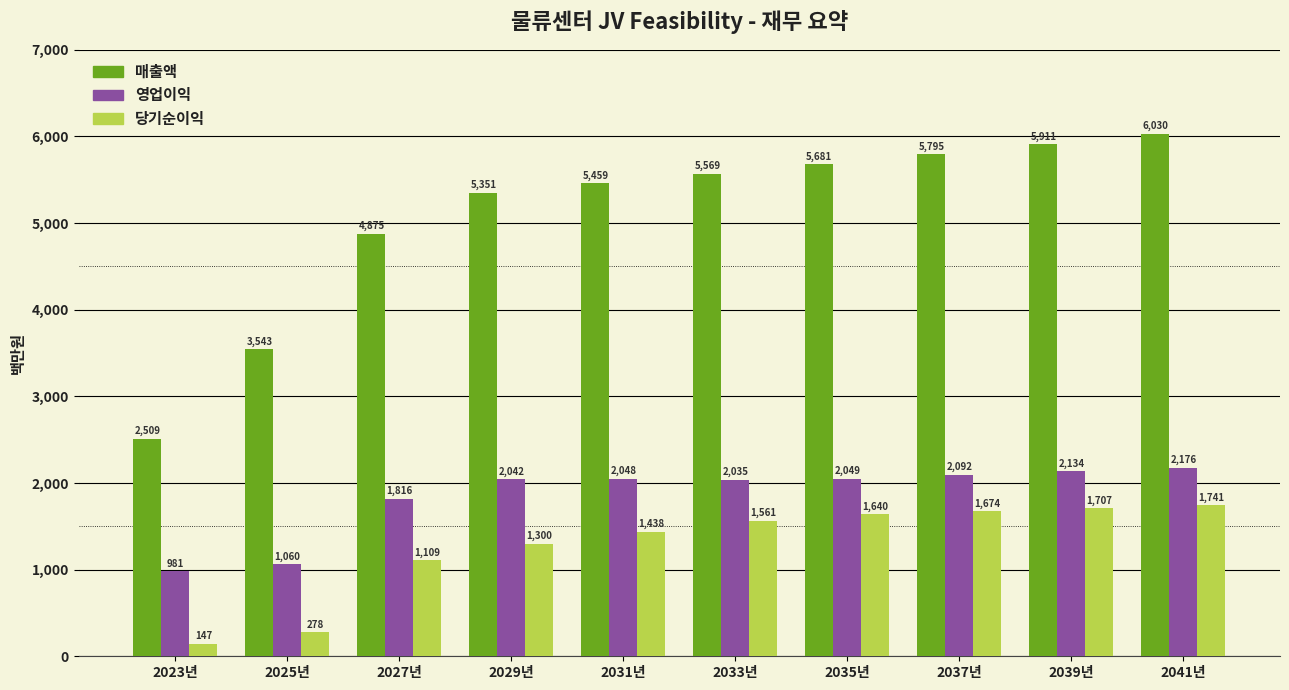

At which category is the sum across all series the highest?

2041년